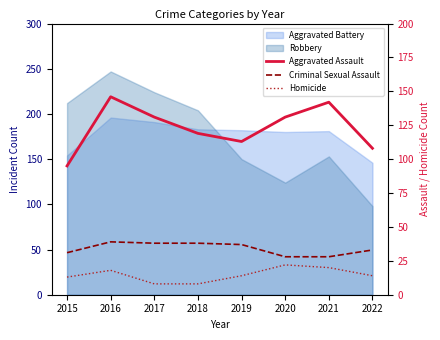

Is it true that Criminal Sexual Assault equals 28 at 2021?

True